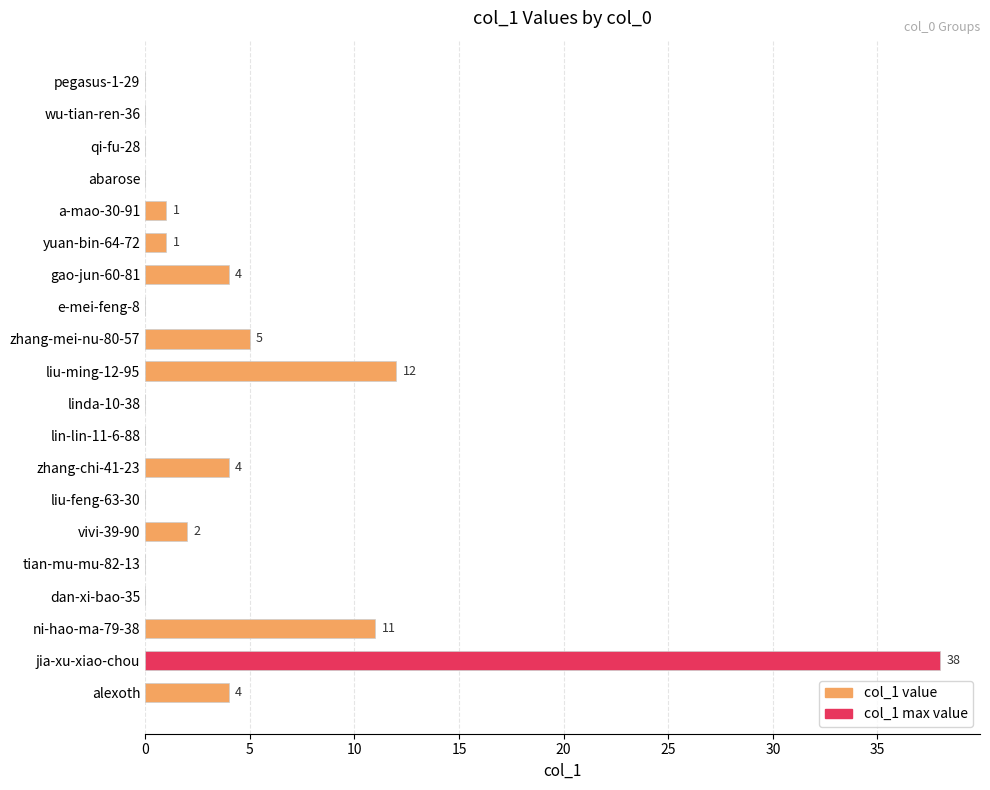

Which has a higher value, liu-feng-63-30 or alexoth?

alexoth